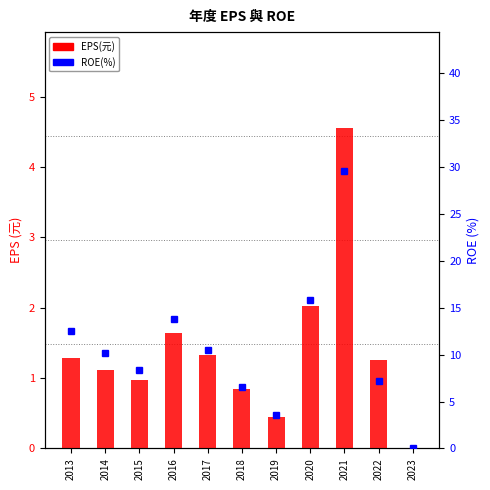

Which category has the highest value across all series?

2021